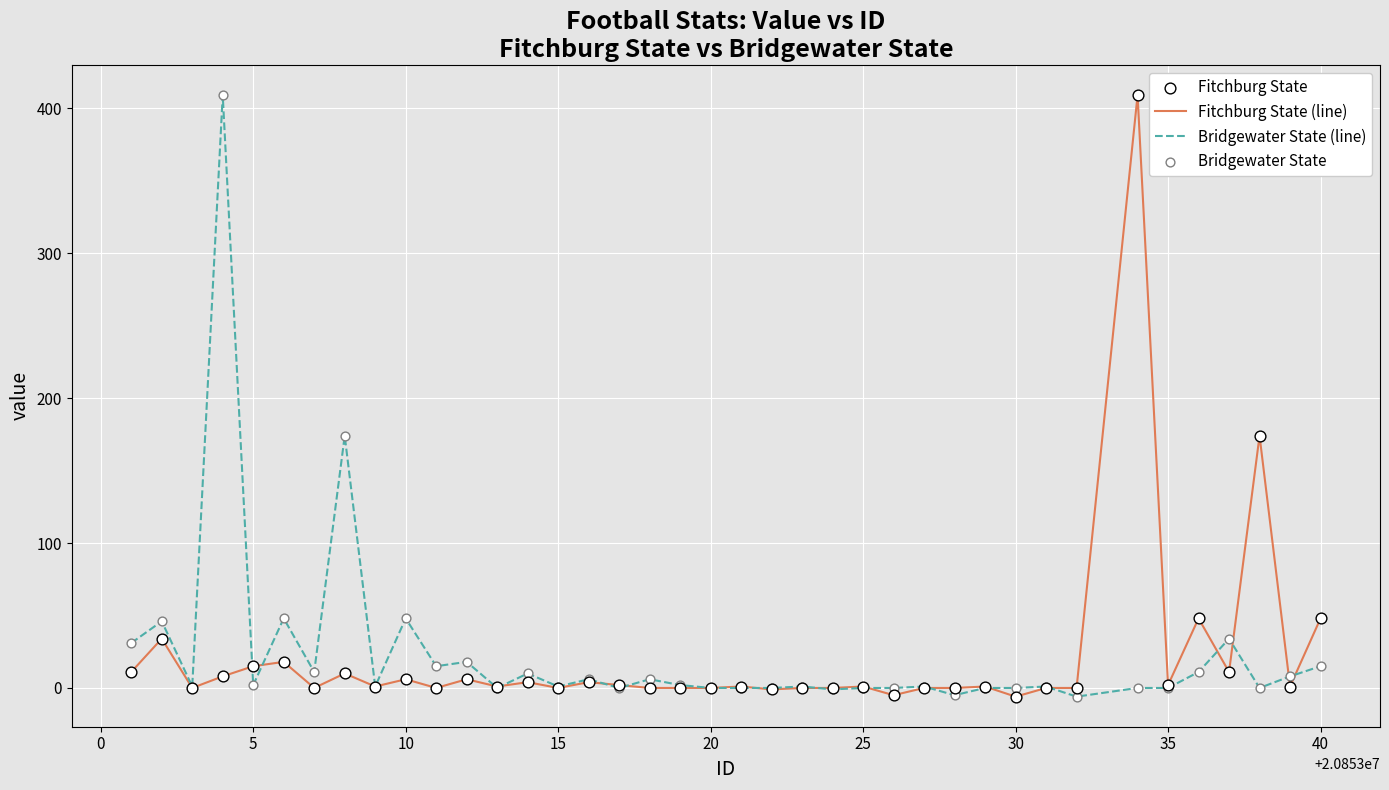

What is the highest value of the Fitchburg State (line) series?

409